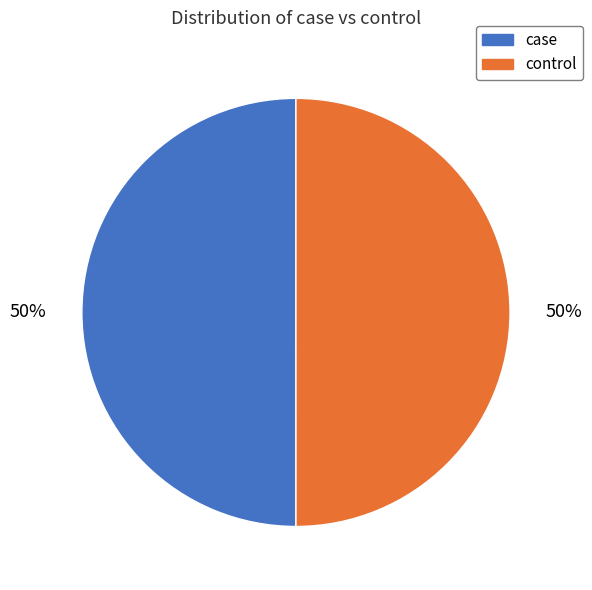

Combined, do control and case account for over 50%?

Yes